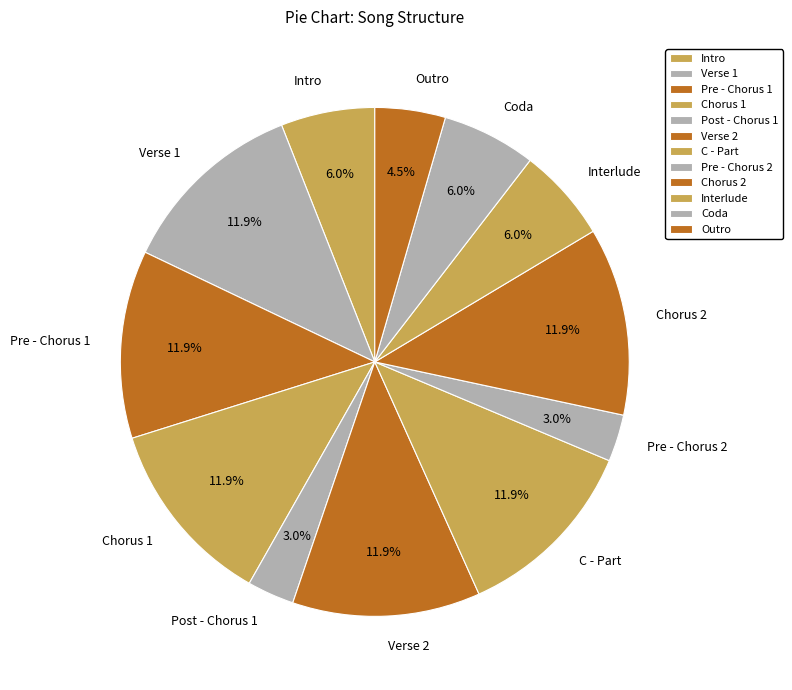

Is there any slice that represents more than half of the pie?

No